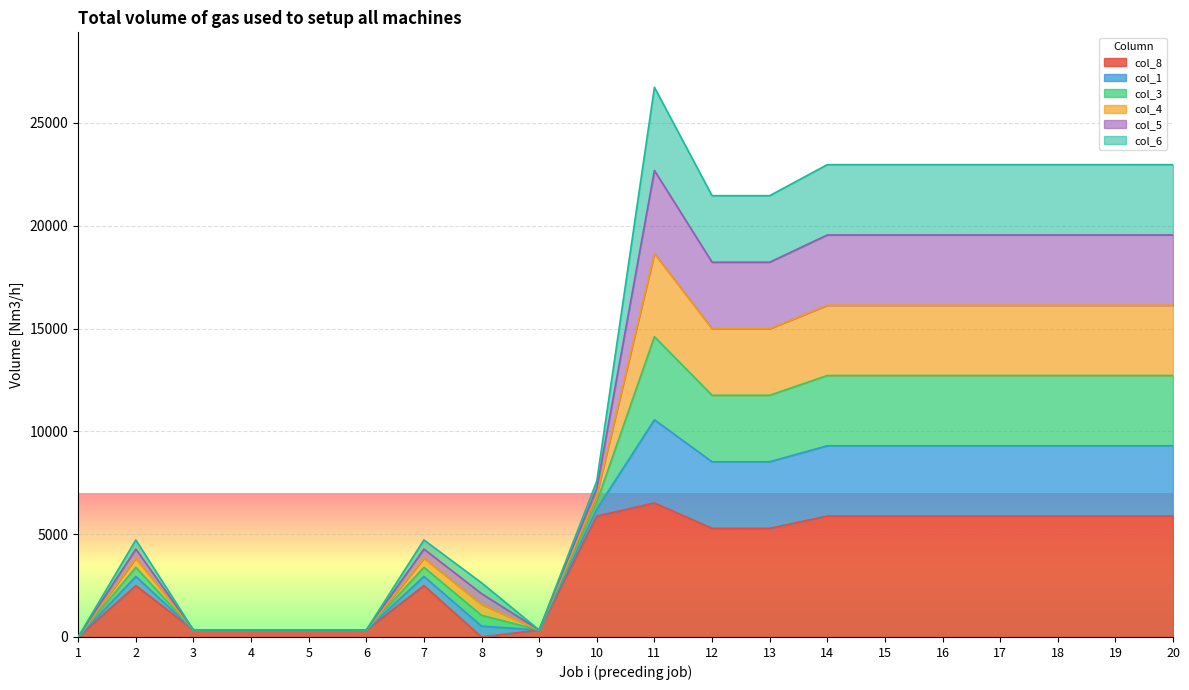

Does the chart display data point markers on the line(s)?

No